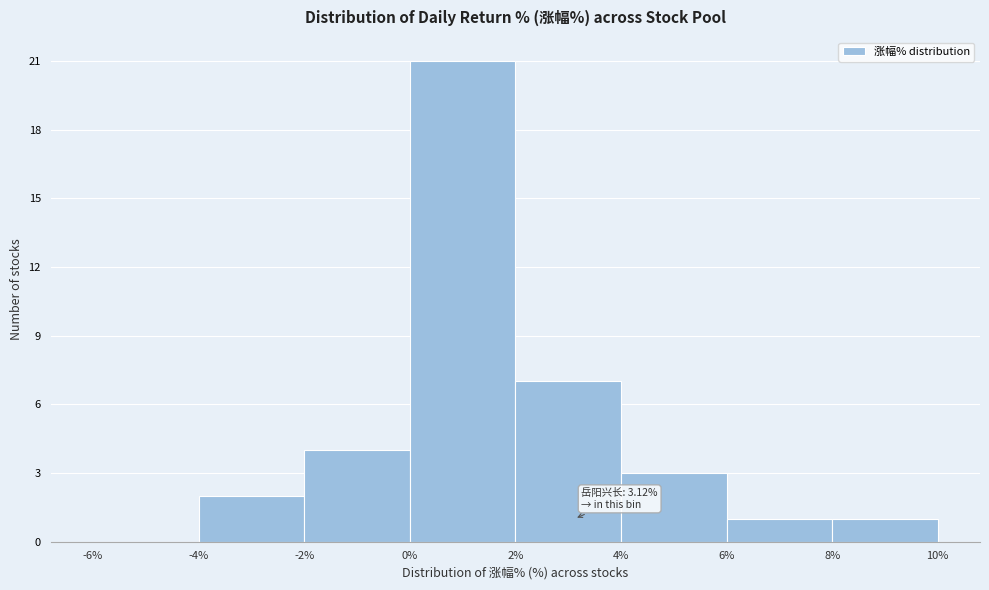

Over which range of the x-axis is the bar tallest?

0% to 2%